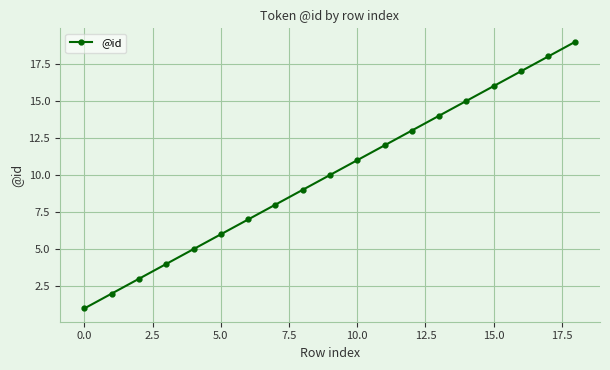

True or false: the data has more than 2 interior local peaks.

False